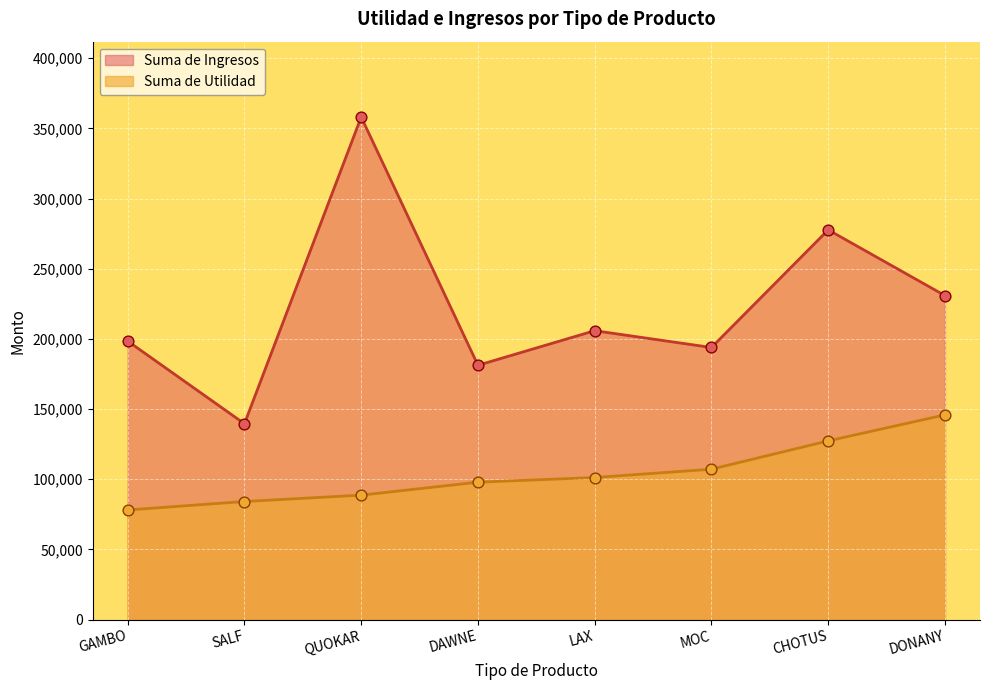

Is the value of Suma de Utilidad at LAX greater than the value of Suma de Ingresos at QUOKAR?

No